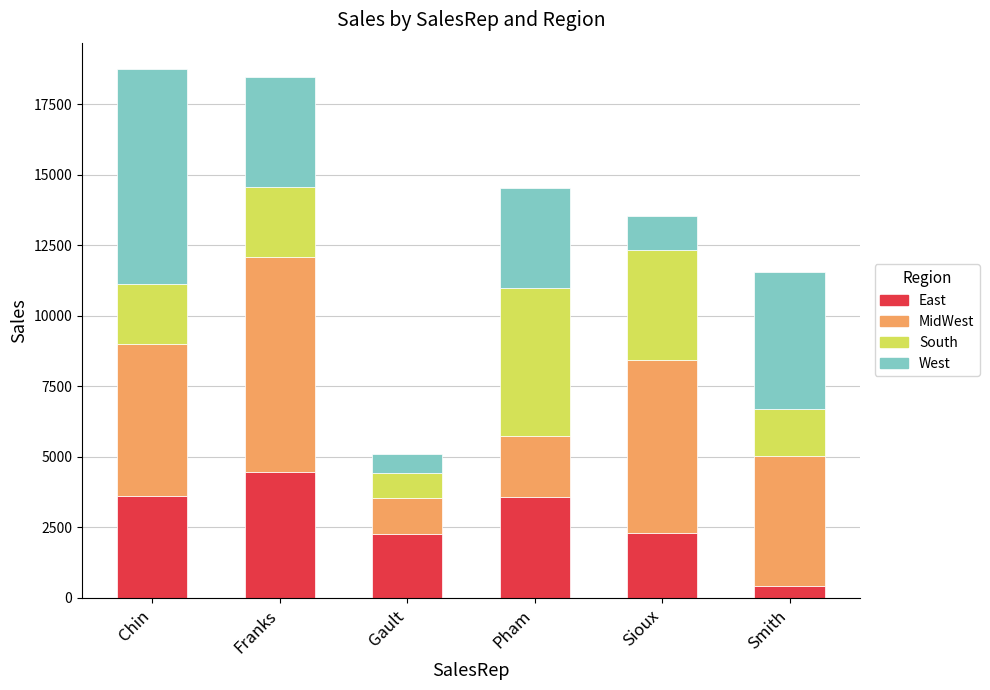

The value of East at Chin is 3610. True or false?

True